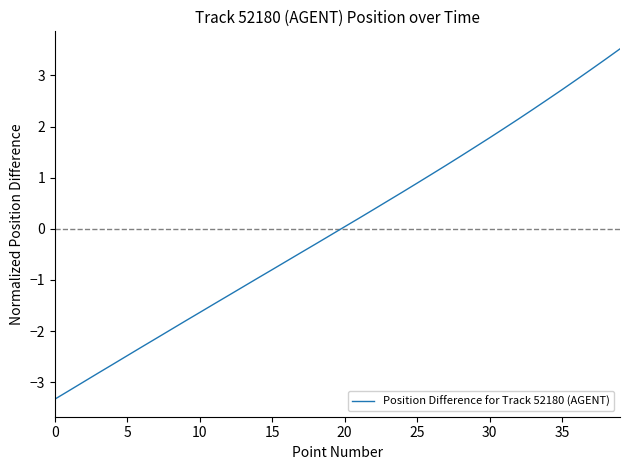

What is the difference between the maximum and minimum values?

6.9